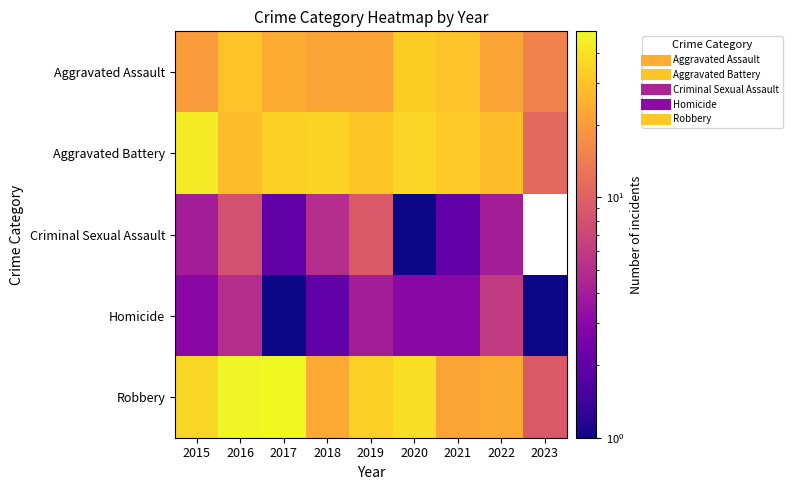

What is the spread (max minus min) of values at 2021?

30.0